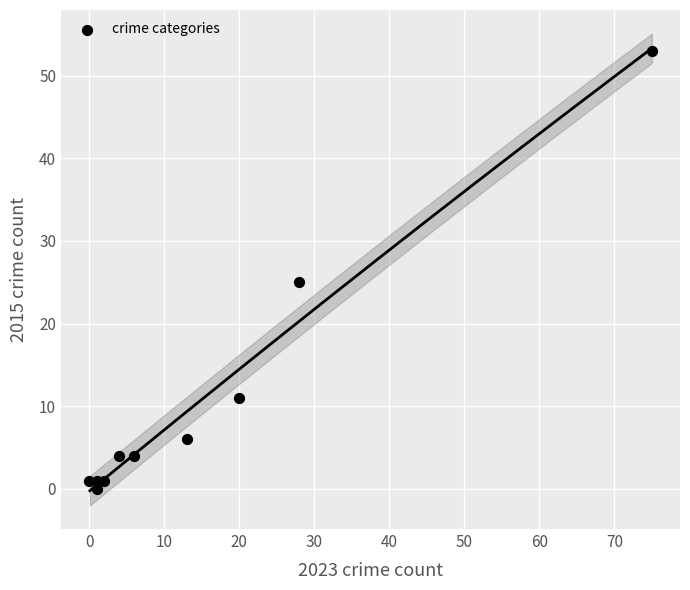

What Y value in the scatter plot is closest to 26?

25